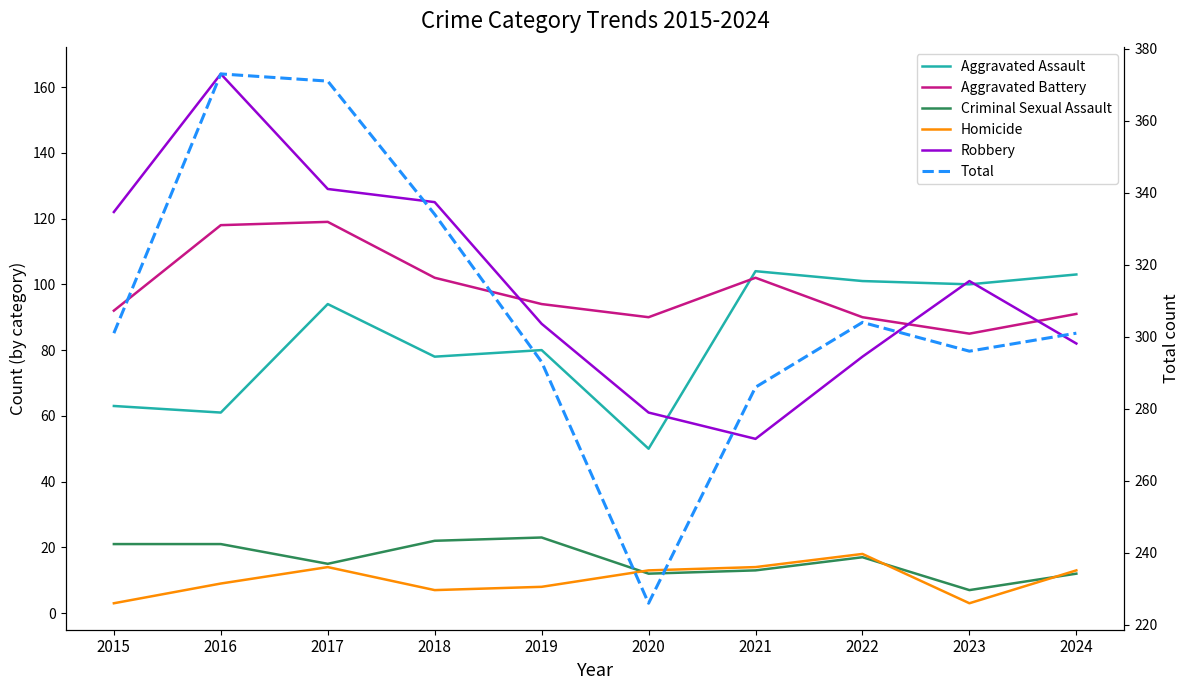

What is the value of the Robbery point at the 9th from the left?

101